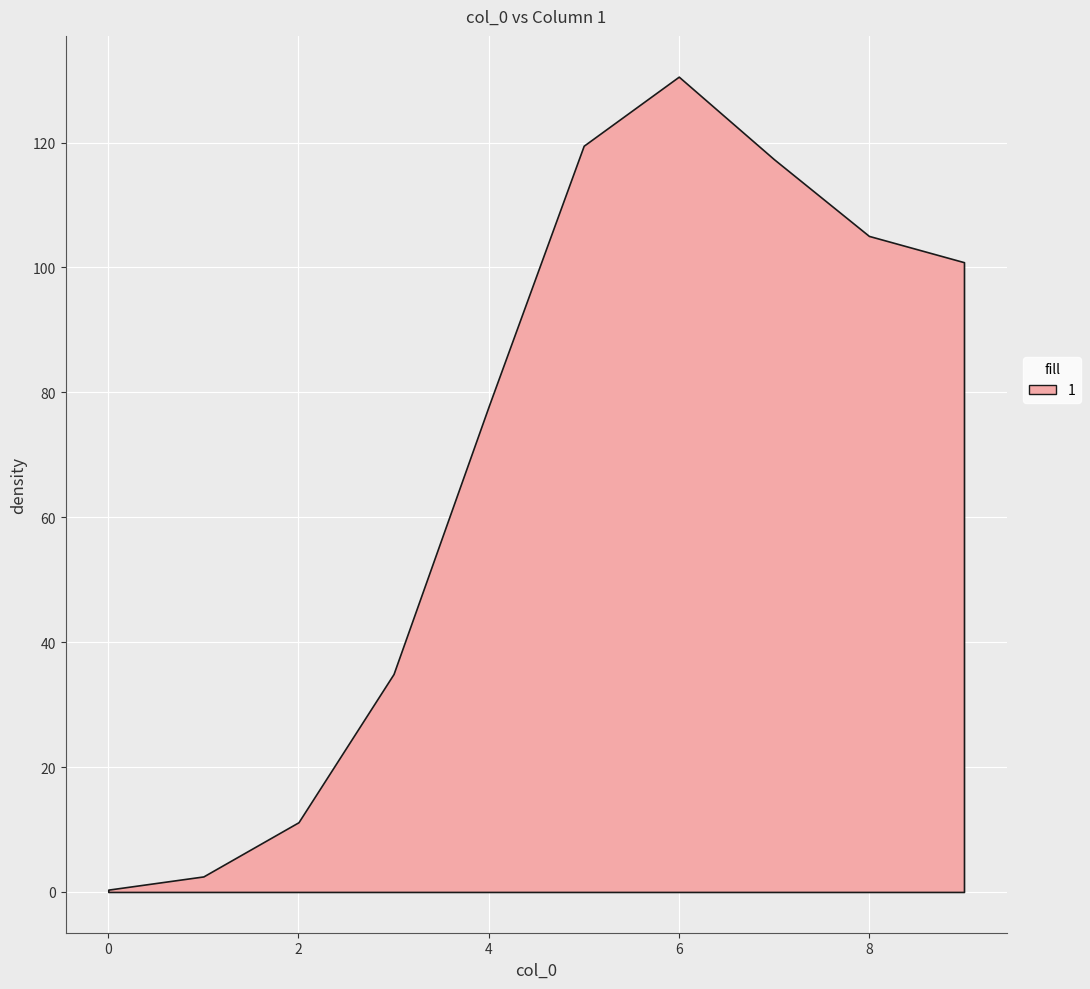

True or false: there are more than 1 points higher than both neighbors.

False